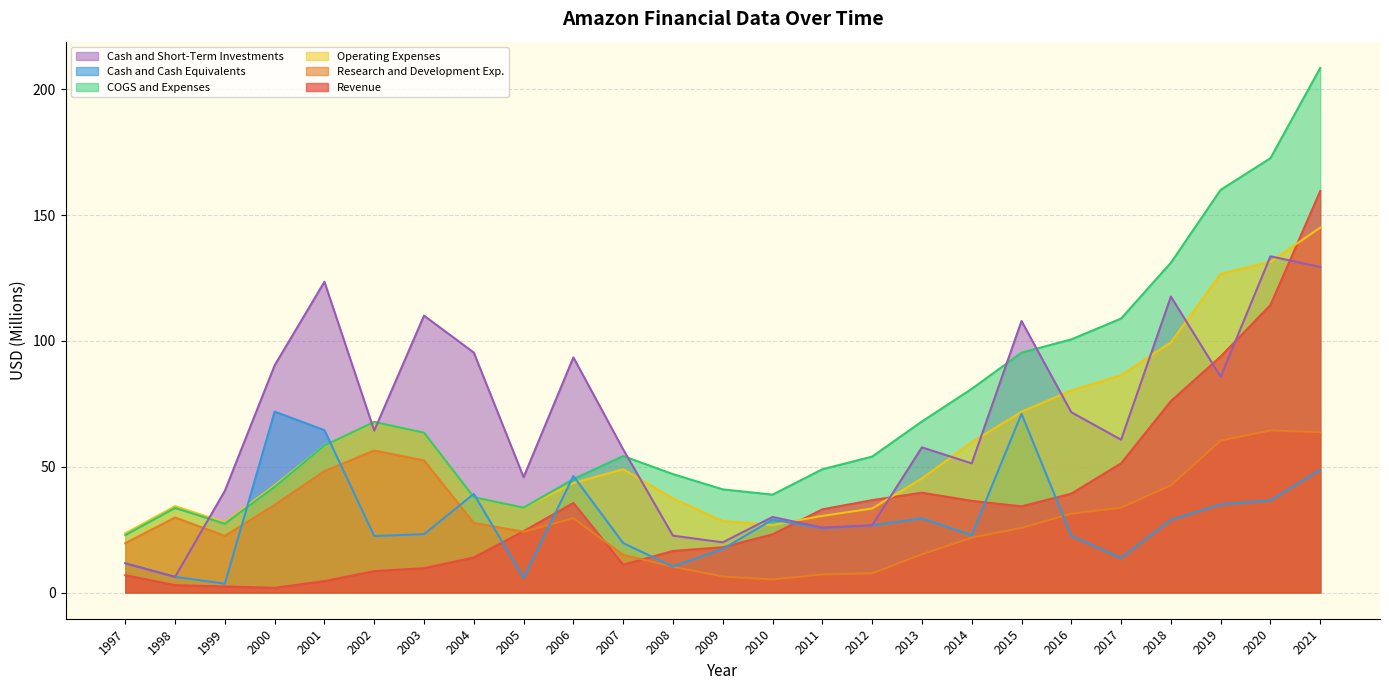

How many lines are shown in the chart?

6